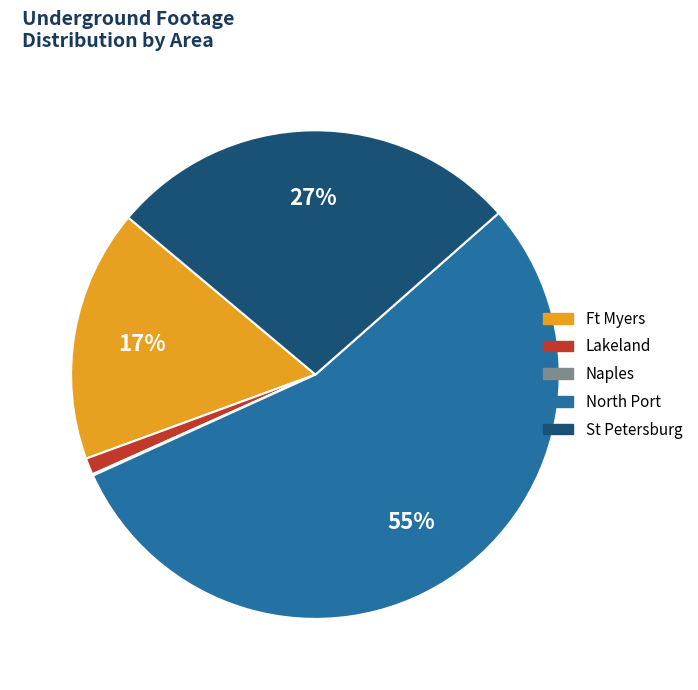

Does any single category account for the majority?

Yes